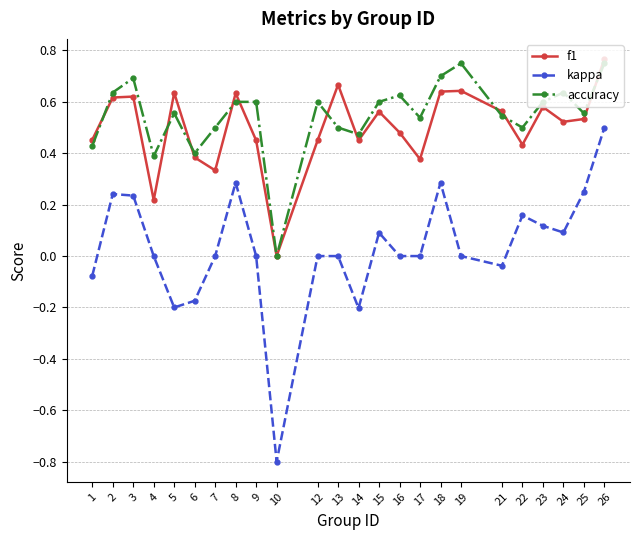

At which category does f1 reach its first local valley?

4